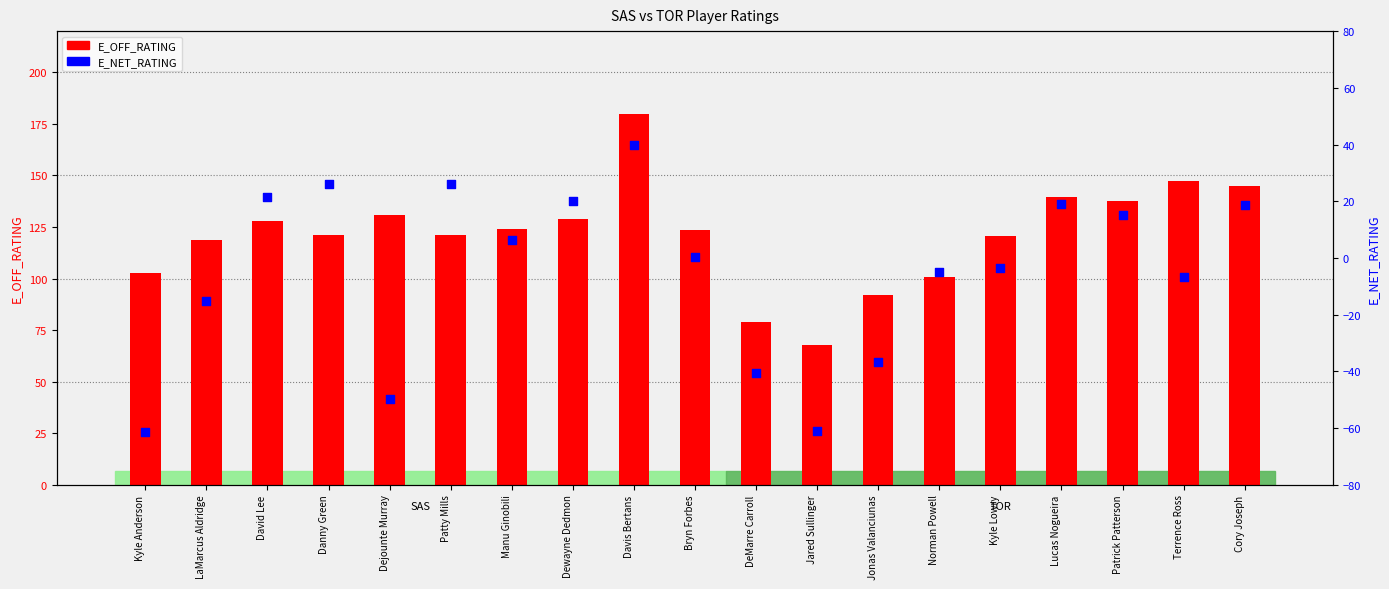

At how many categories does at least one series exceed 13?

19